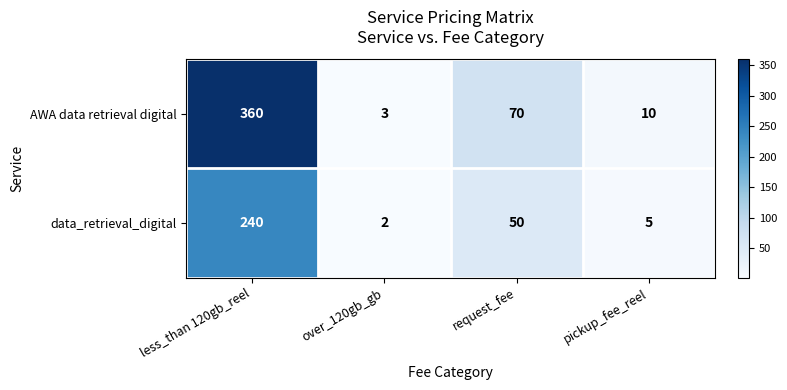

Rank the series by their maximum value, from lowest to highest.

data_retrieval_digital, AWA data retrieval digital